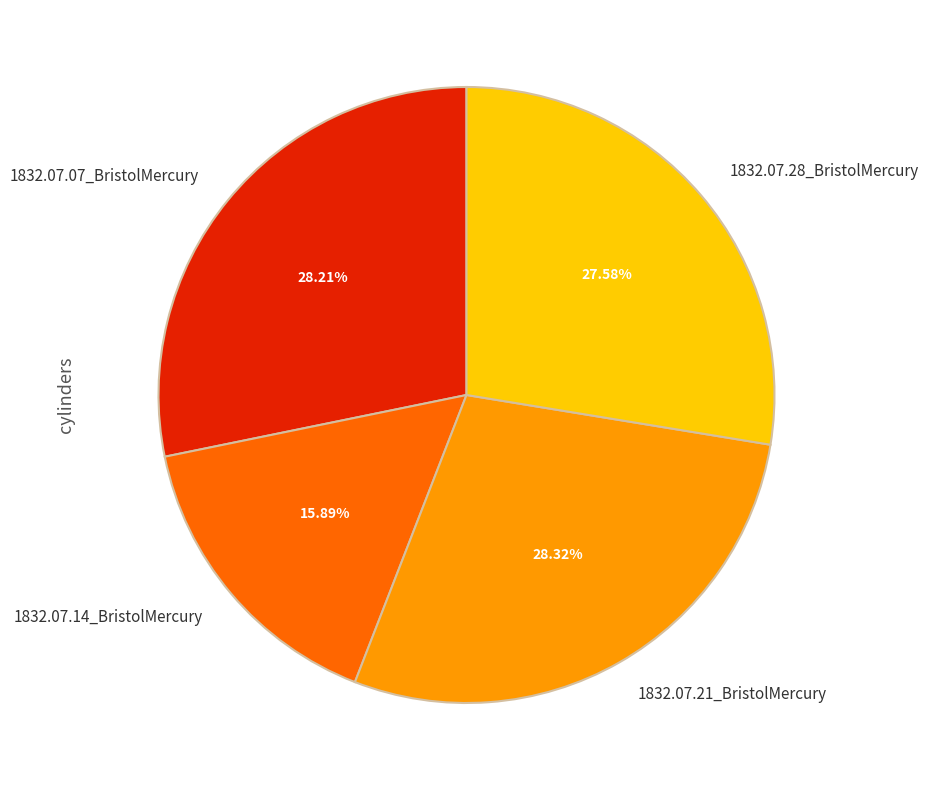

Which category has the smallest portion of the pie?

1832.07.14_BristolMercury